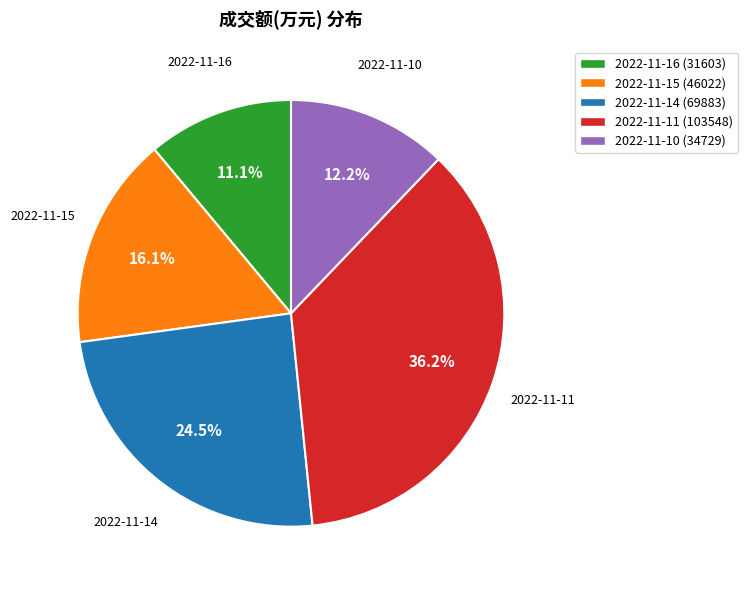

Rank the categories by value from highest to lowest.

2022-11-11, 2022-11-14, 2022-11-15, 2022-11-10, 2022-11-16